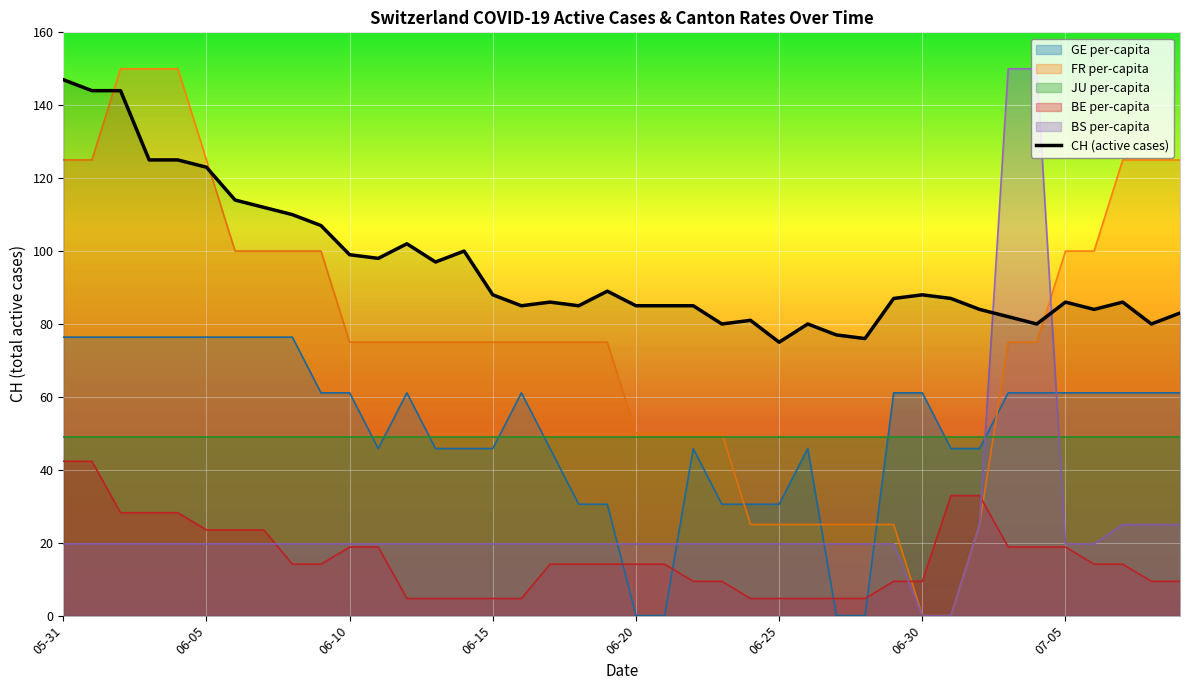

Is the value of GE per-capita at 06-05 greater than the value of BS per-capita at 07-05?

Yes